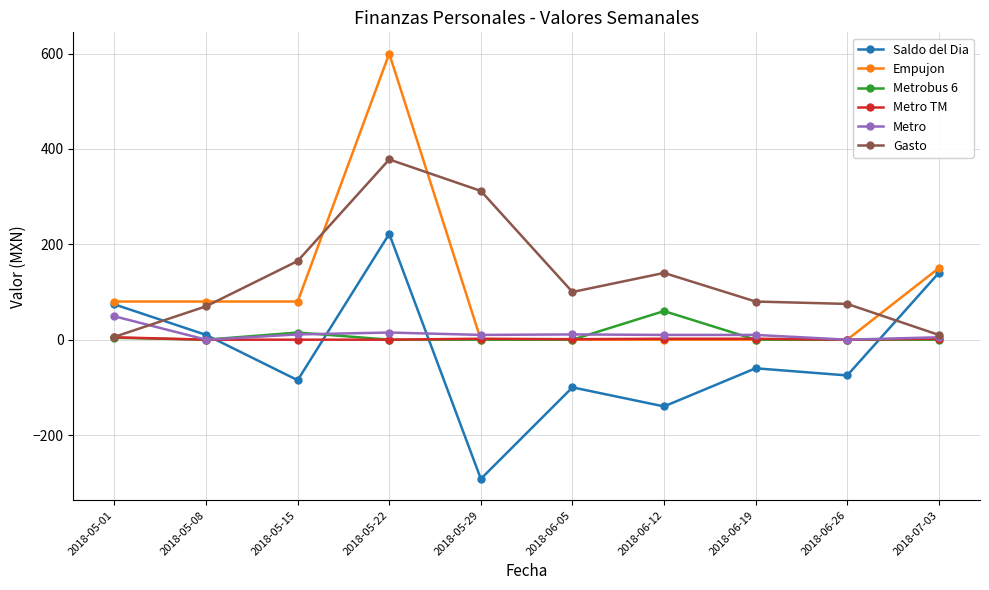

Read the Metrobus 6 value at 2018-06-12.

60